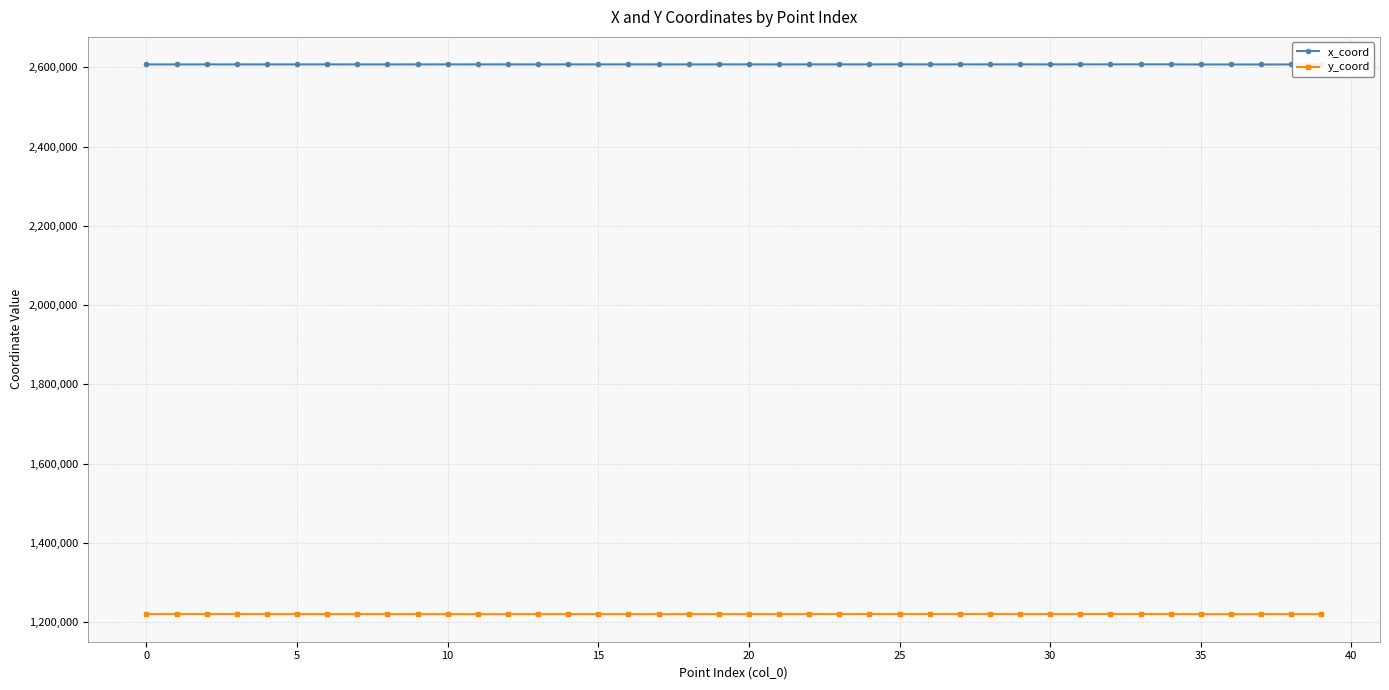

What is the lowest value of the y_coord series?

1220198.8